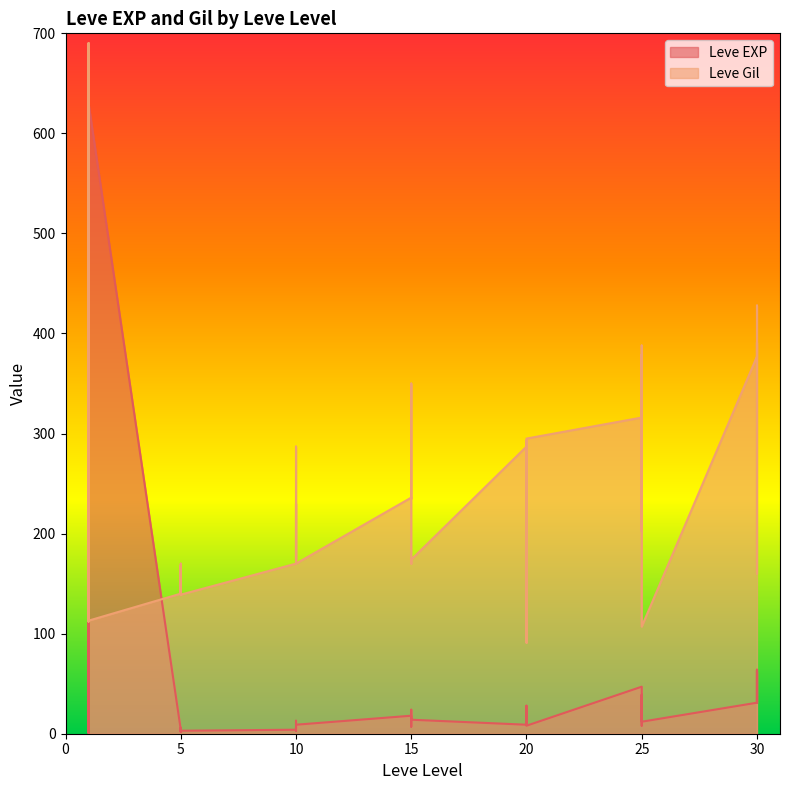

What is the value of the Leve EXP point at the 21st from the left?

18